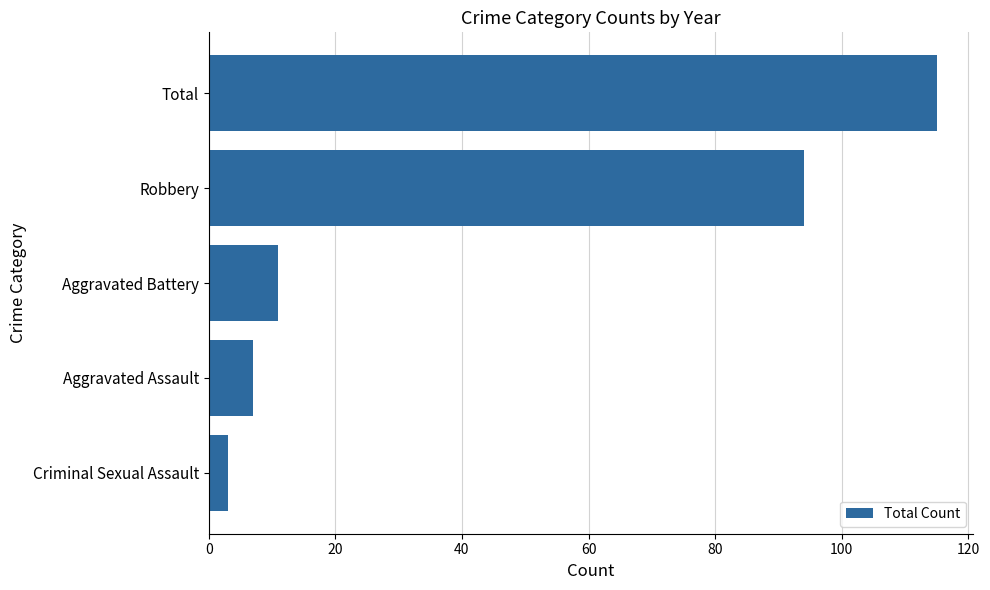

Between Robbery and Aggravated Assault, which is larger?

Robbery